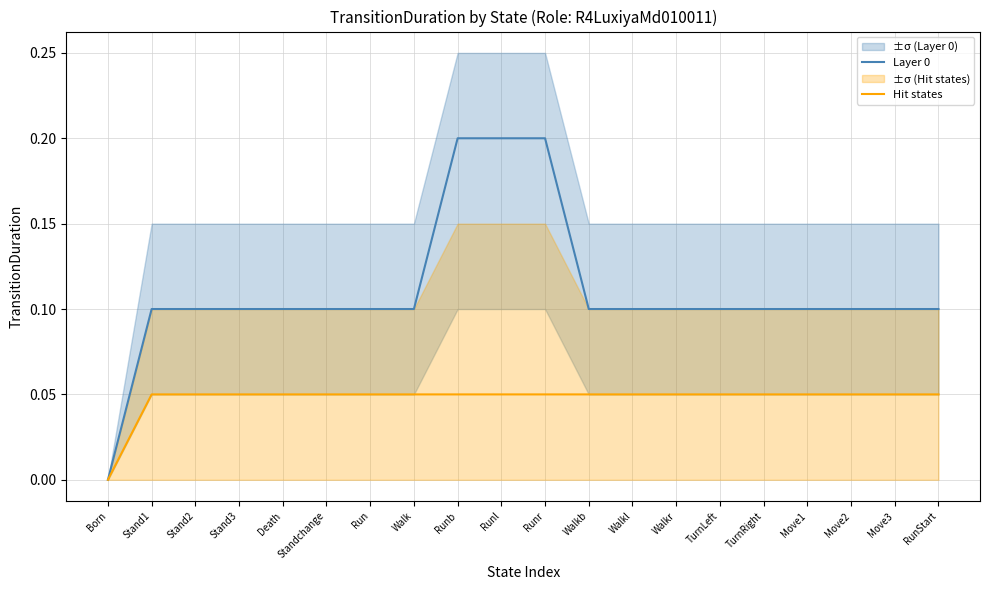

Does the chart display data point markers on the line(s)?

No